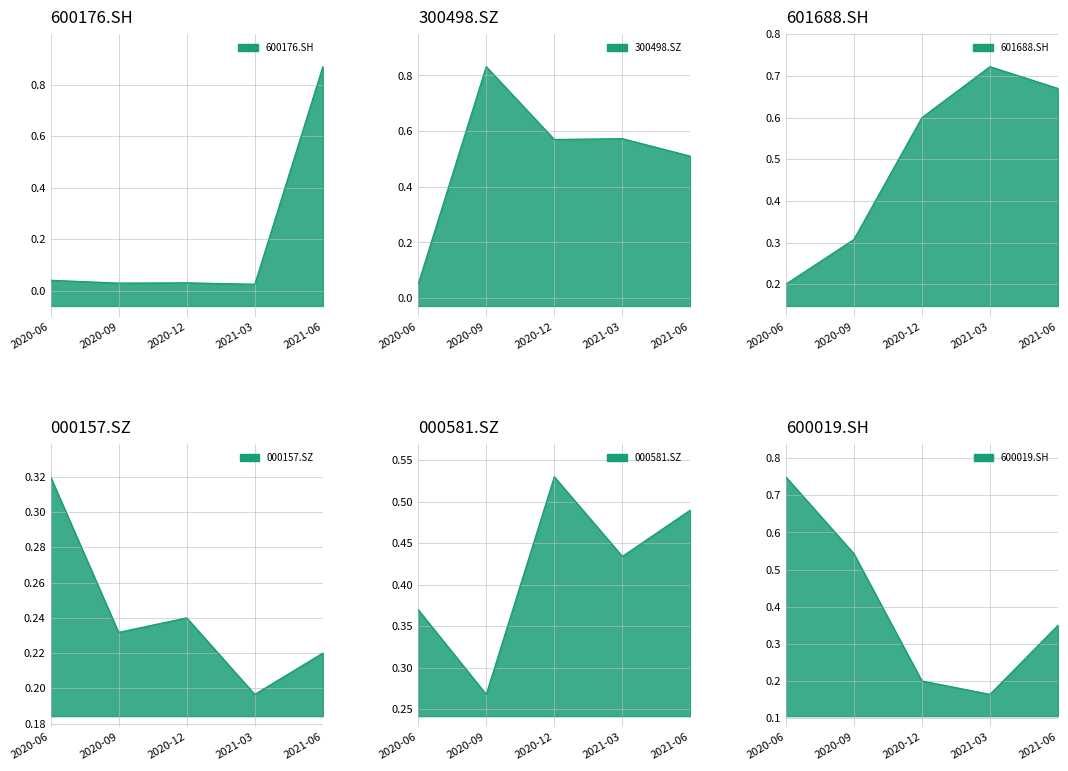

What is the label of the 2nd point from the left?

2020-09